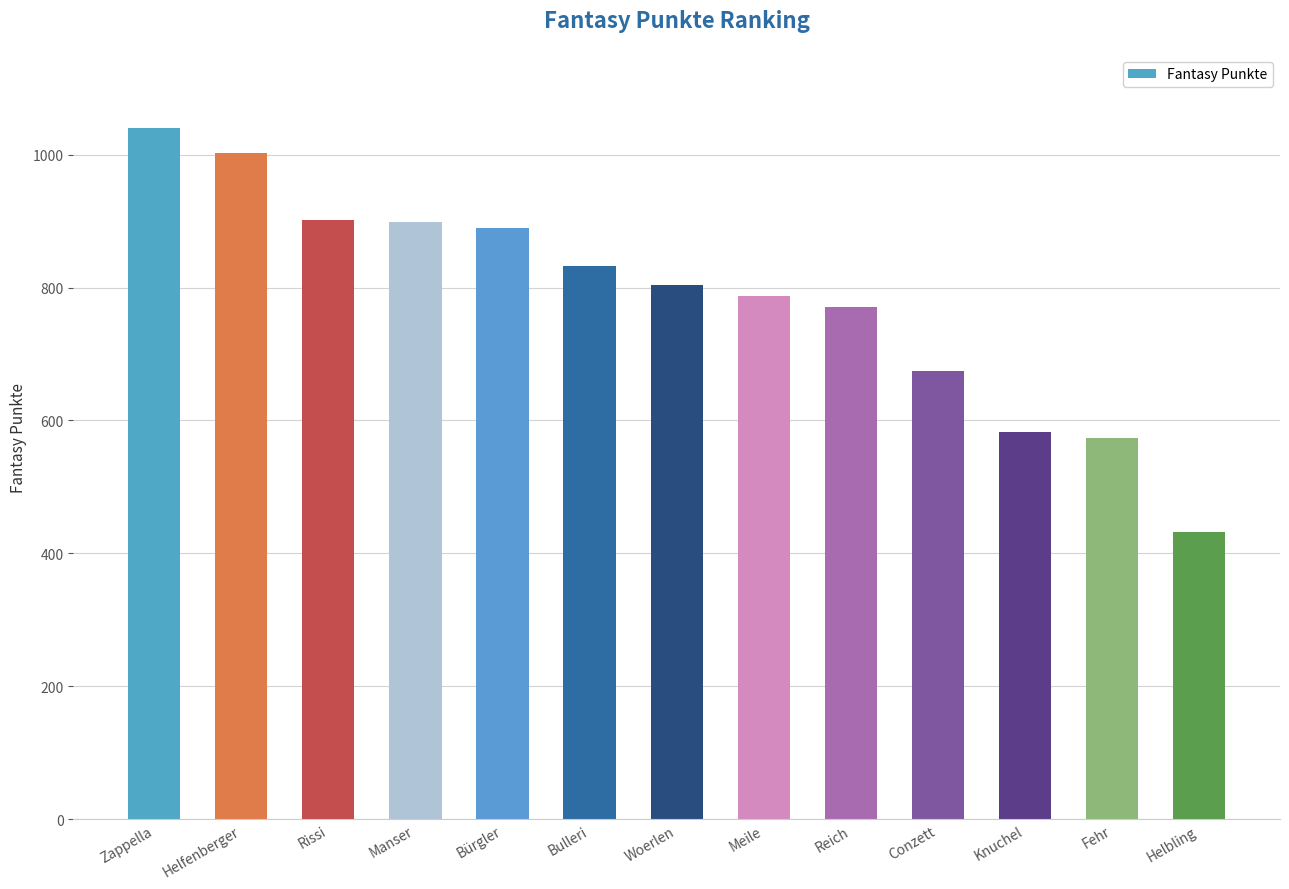

Are the bars grouped side by side (vs. stacked)?

No